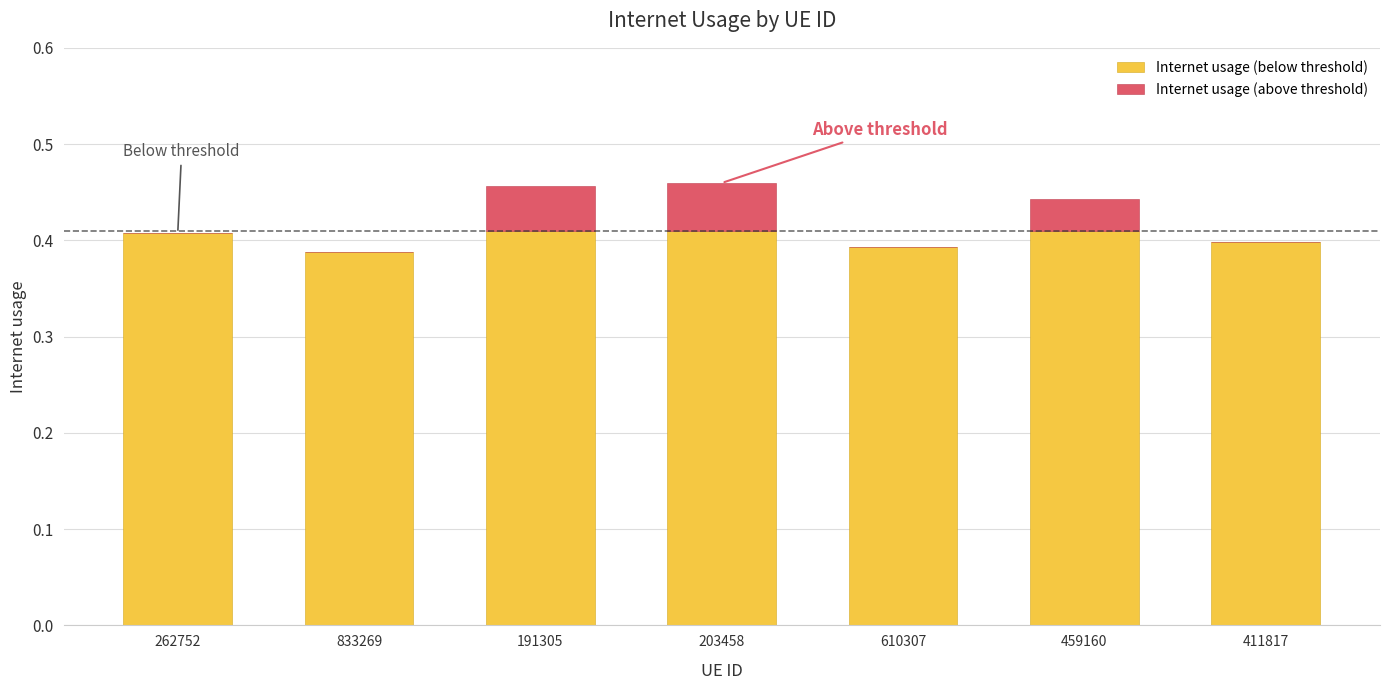

How many series are shown in this chart?

2